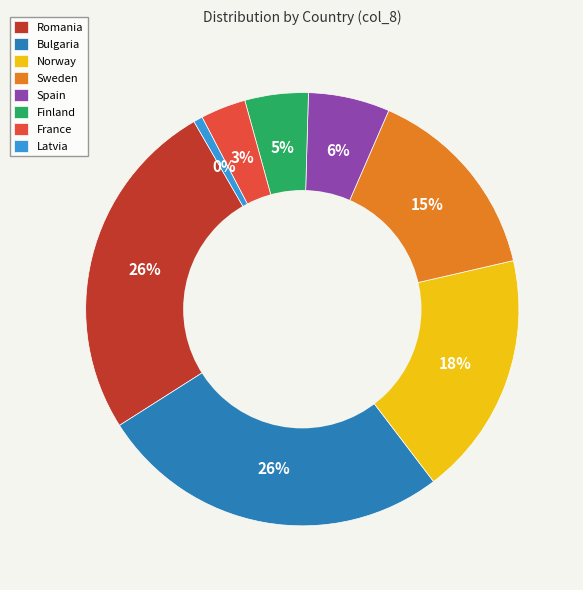

Count the number of slices in the pie.

8